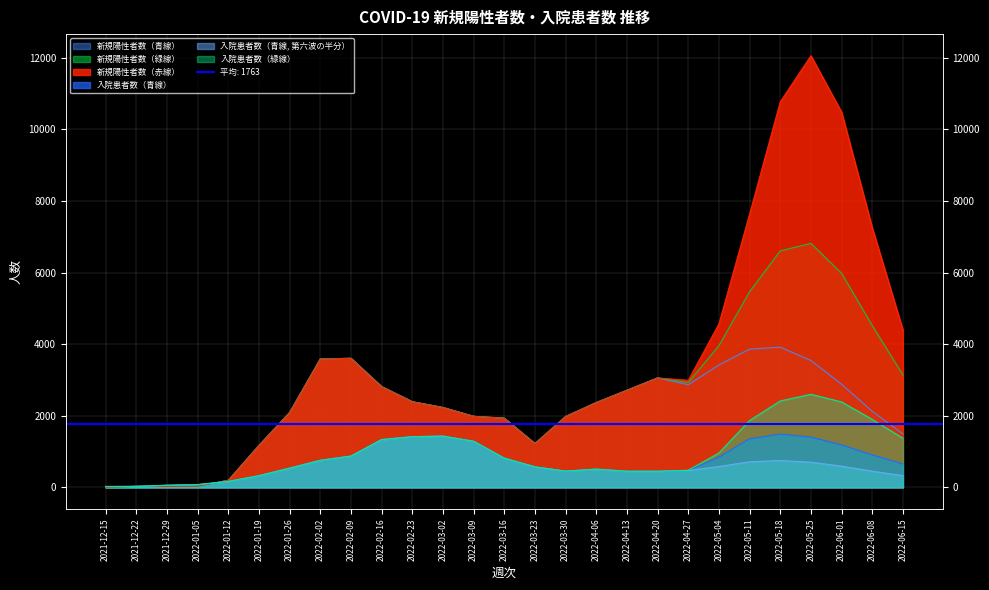

How many data points in 入院患者数（青線） are less than 654?

13